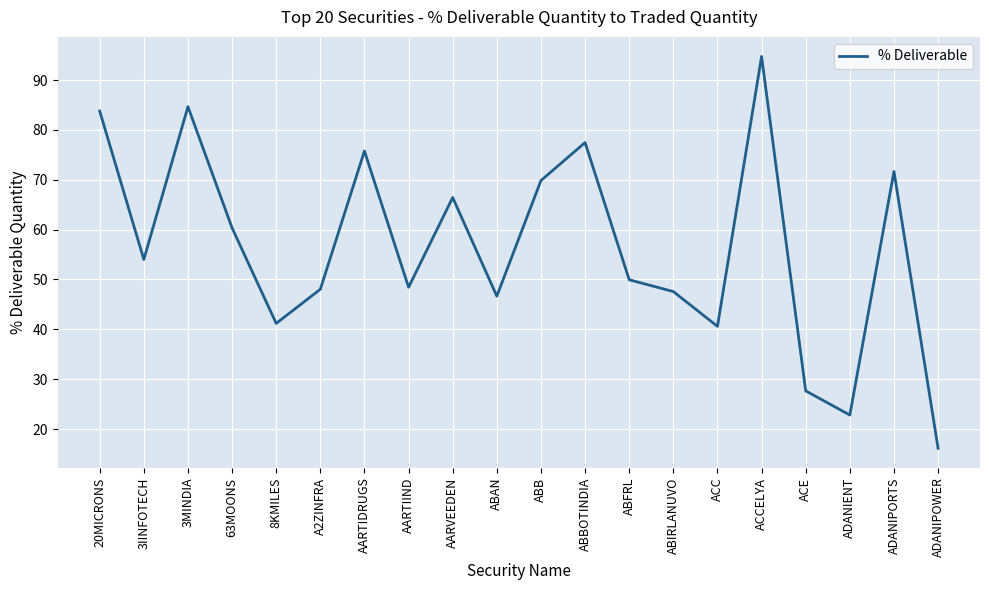

What position from the right is ABB?

10